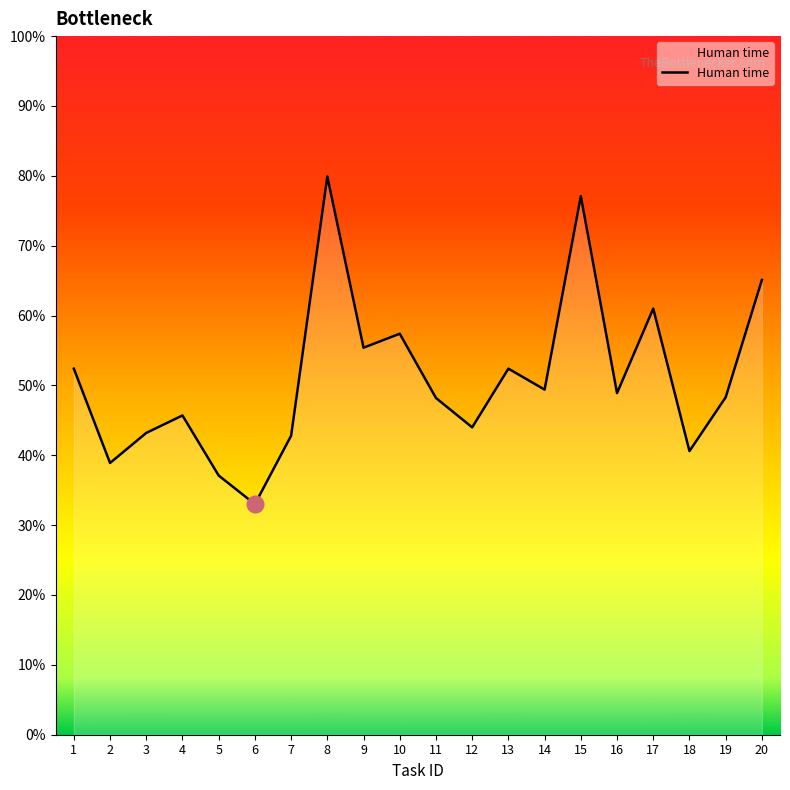

What is the difference between the maximum and minimum values?

469